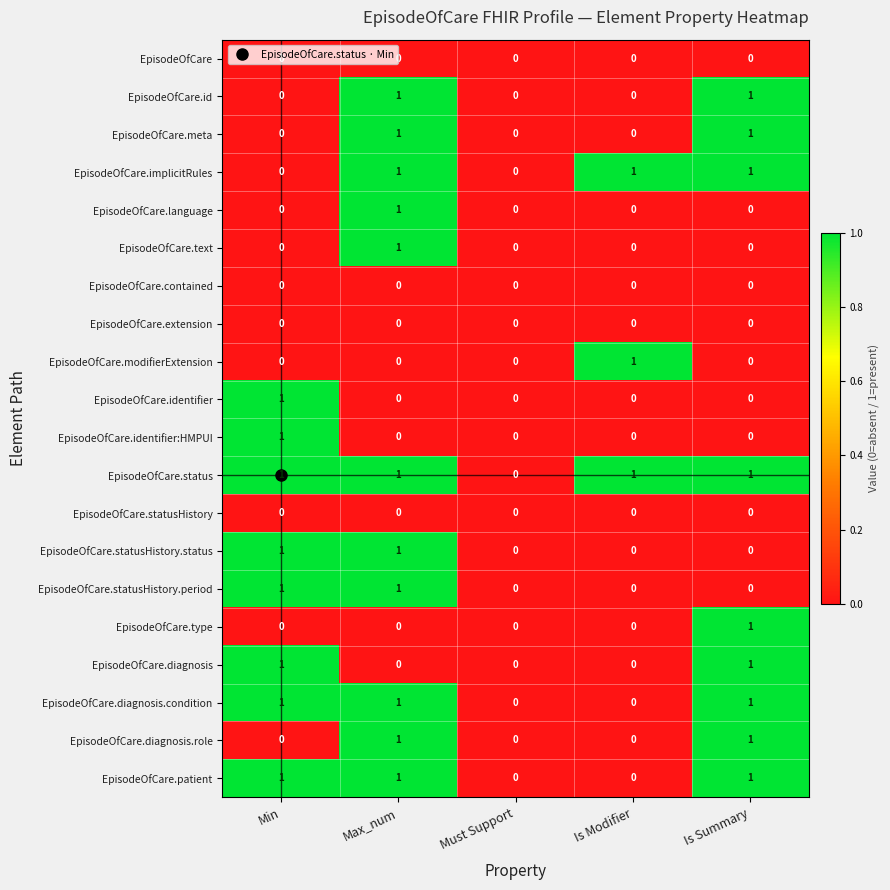

Count the EpisodeOfCare.meta values in the range 0 to 1.

5